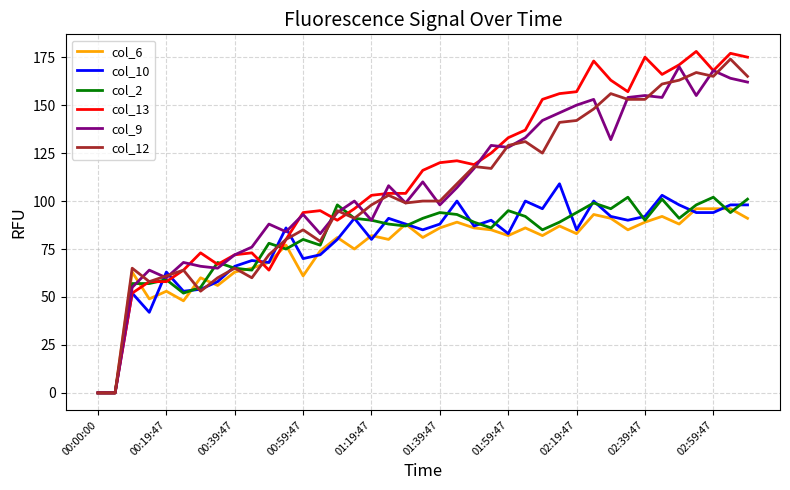

What are all the series names shown in the legend?

col_6, col_10, col_2, col_13, col_9, col_12